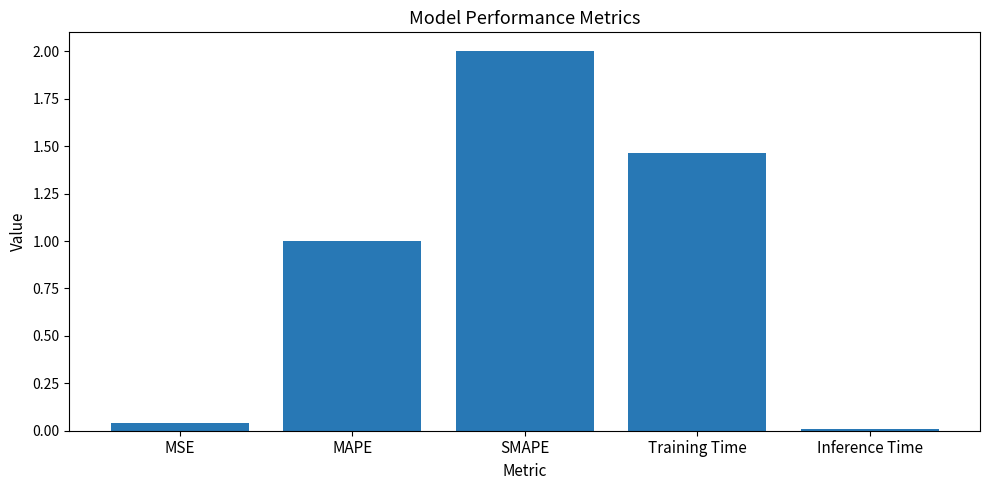

What is the change in value from MAPE to SMAPE?

+1.0